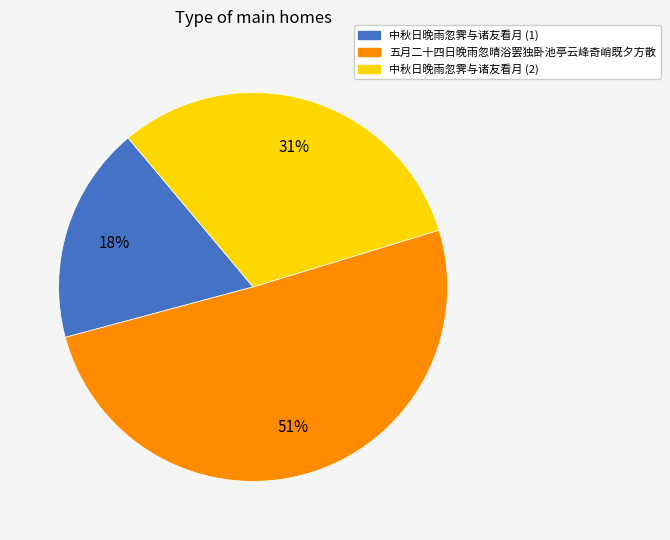

Do 中秋日晚雨忽霁与诸友看月 (1) and 中秋日晚雨忽霁与诸友看月 (2) together represent more than half of the pie?

No